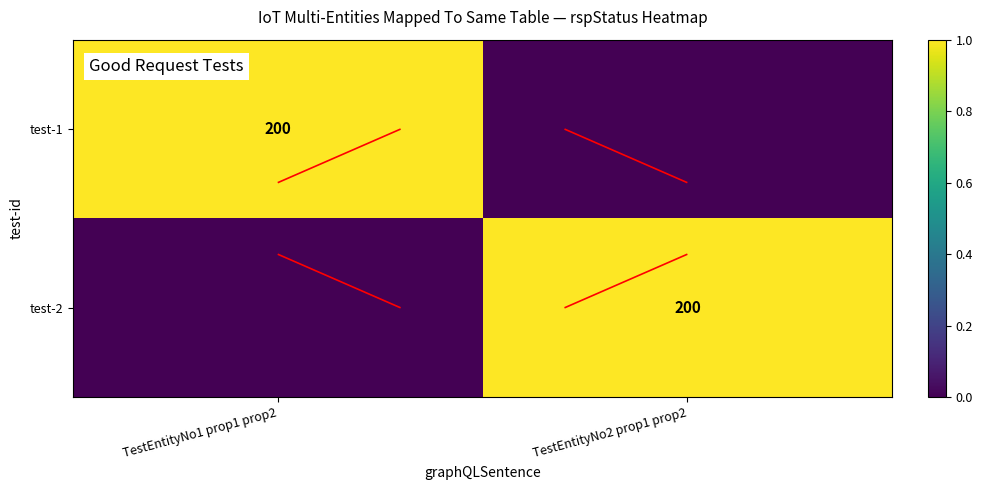

At which category is the sum across all series the highest?

TestEntityNo1 prop1 prop2